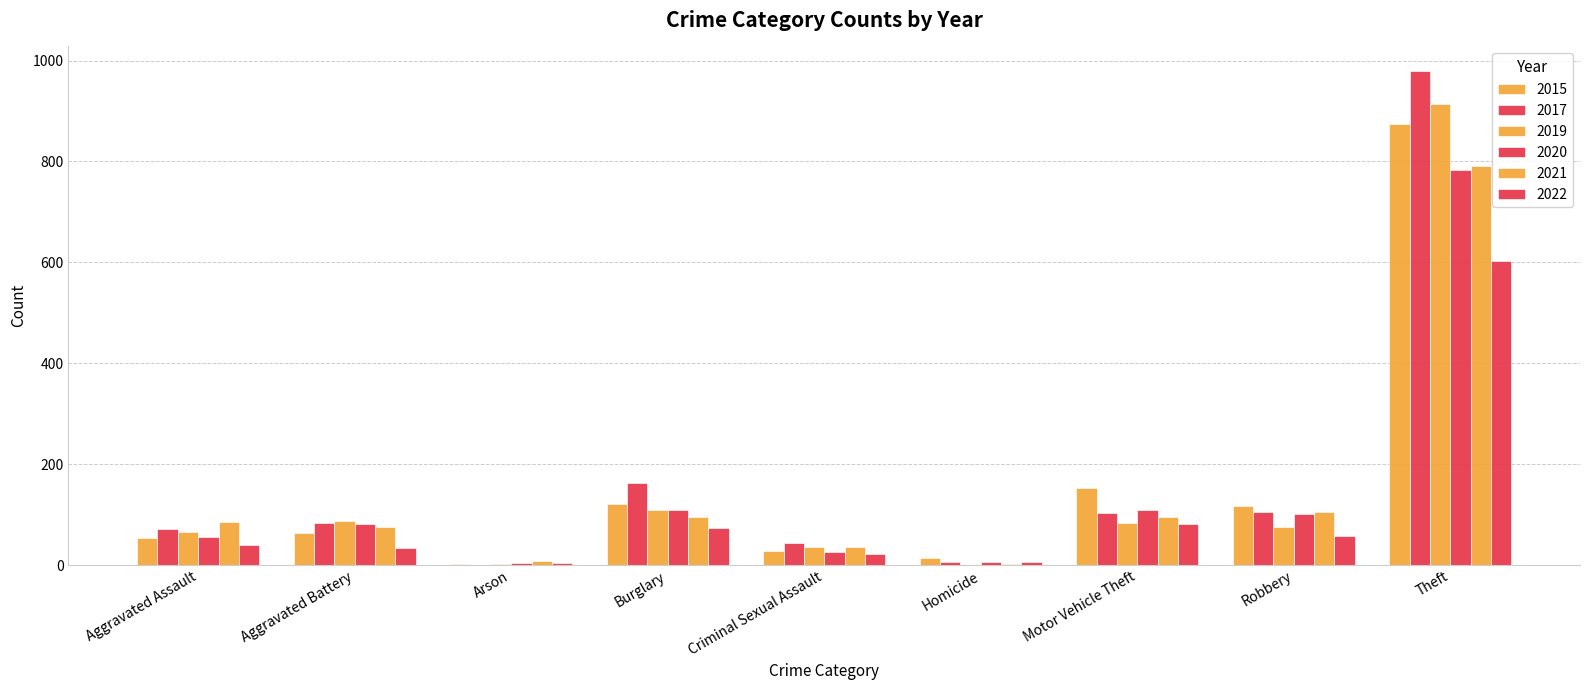

How many groups of bars are there?

9